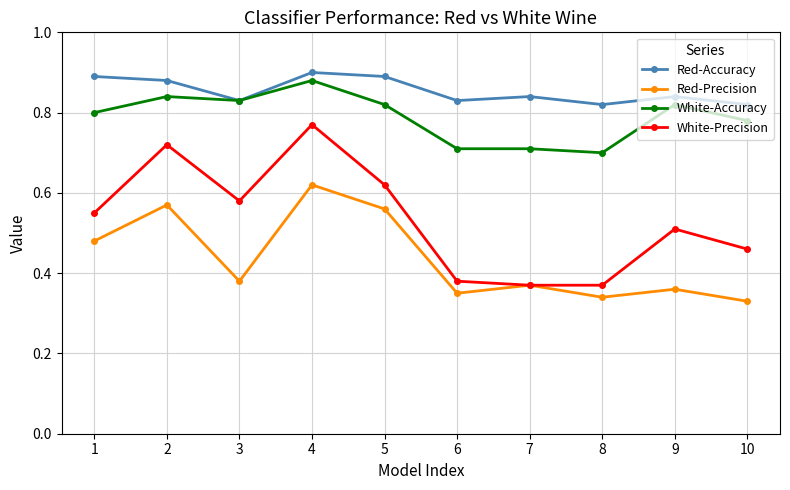

Does the chart display data point markers on the line(s)?

Yes